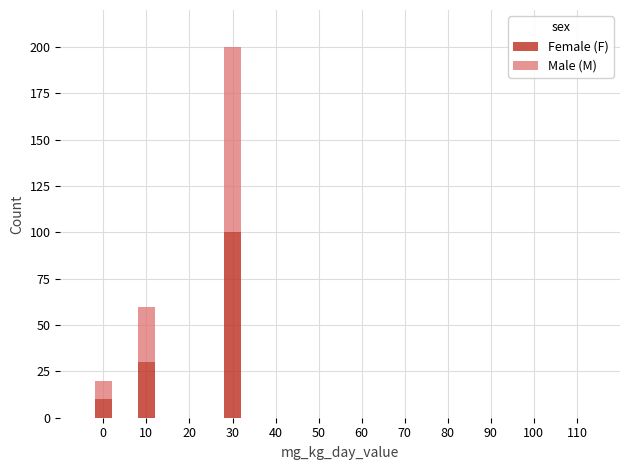

The value of Female (F) at 10 is 52. True or false?

False